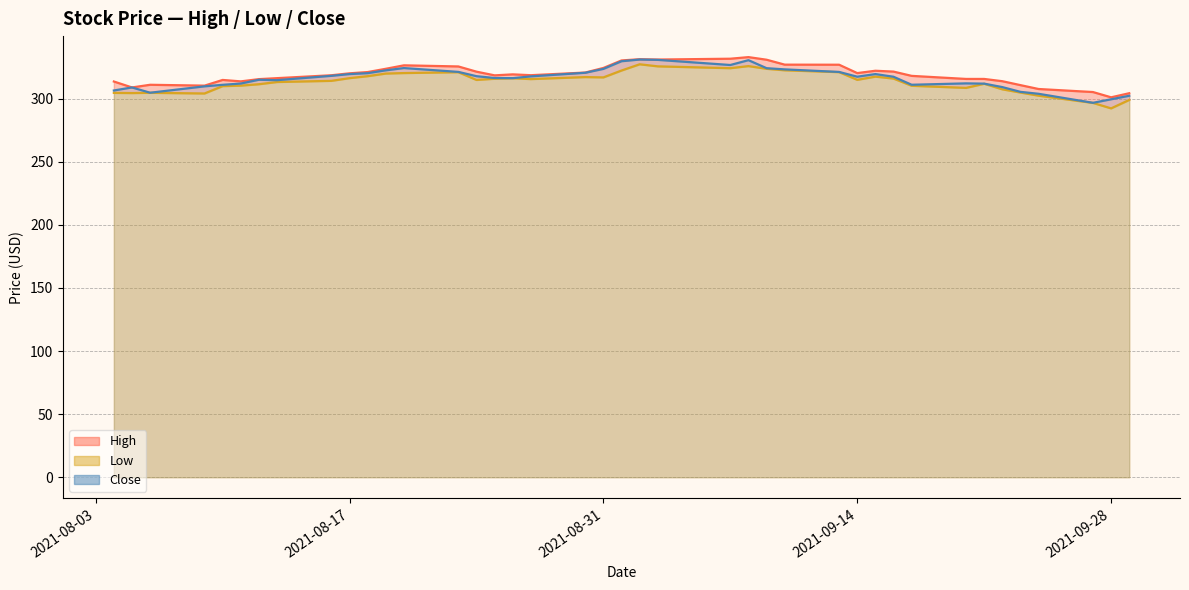

Does the chart display data point markers on the line(s)?

No